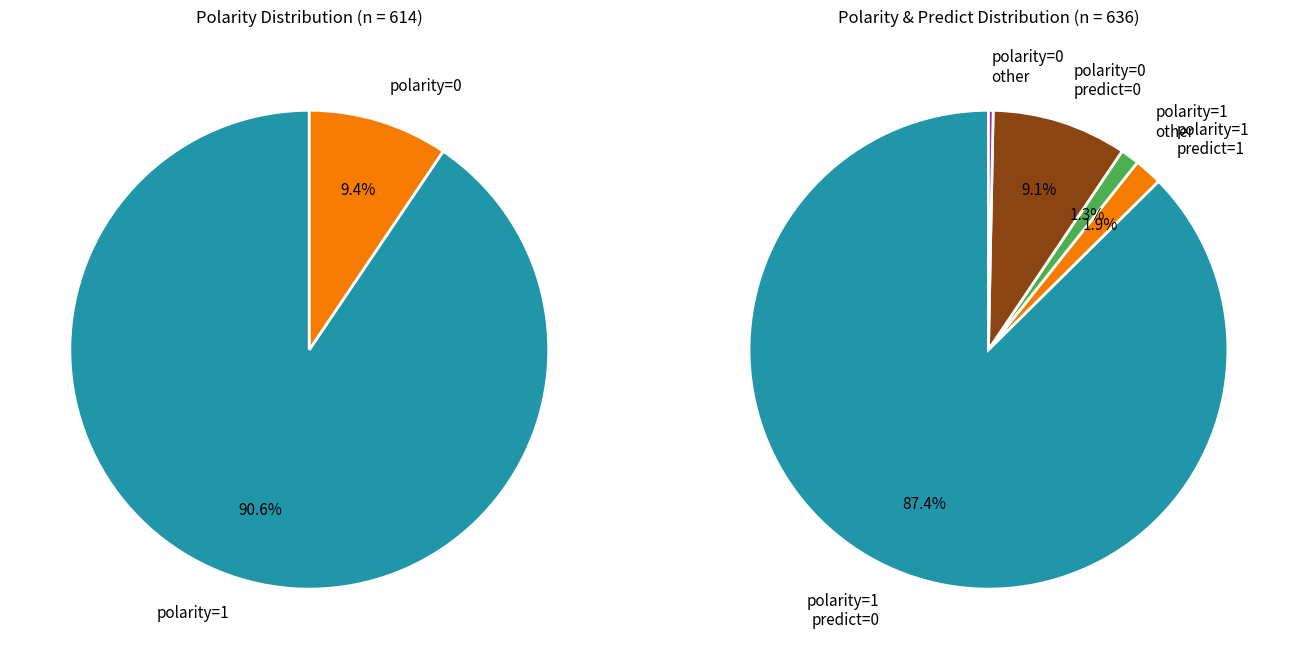

Approximately how many times larger is the value at polarity=1 (_p1=0, _p2=0, predict=1) compared to polarity=1 (other)?

1.5